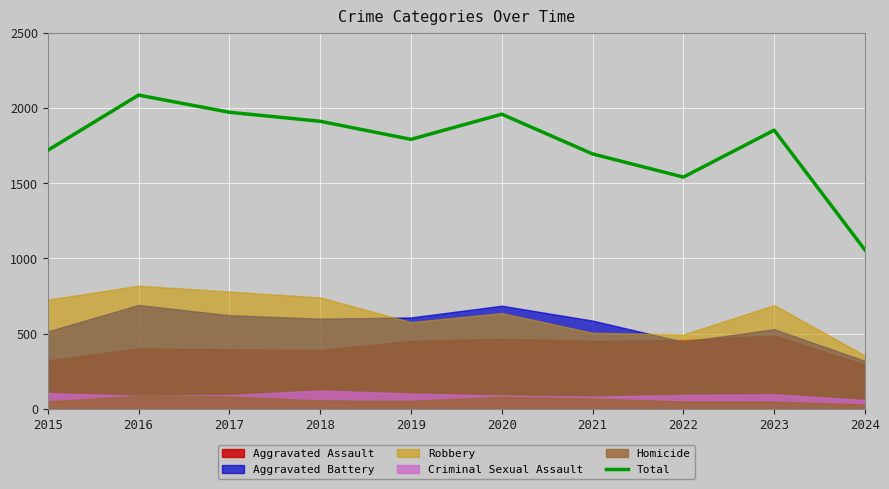

Is it true that the value at 2016 is 3081?

False